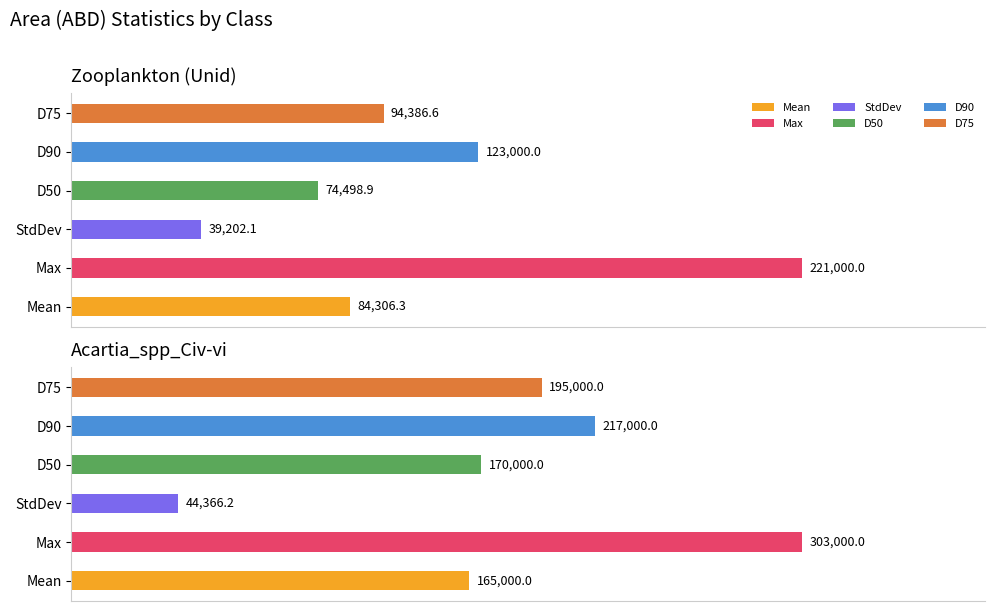

Which category has the lowest value across all series?

Zooplankton (Unid)